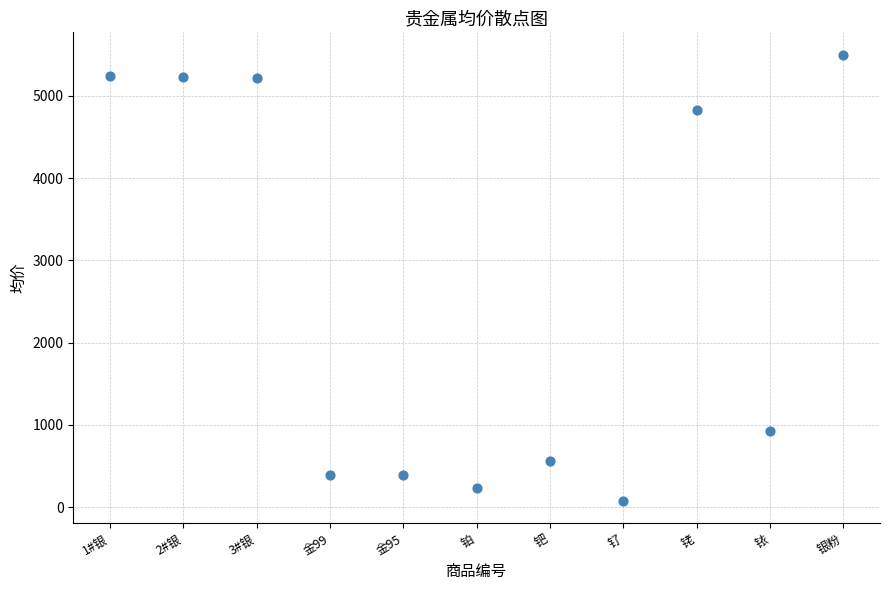

What is the range of Y values (max minus min)?

5423.5